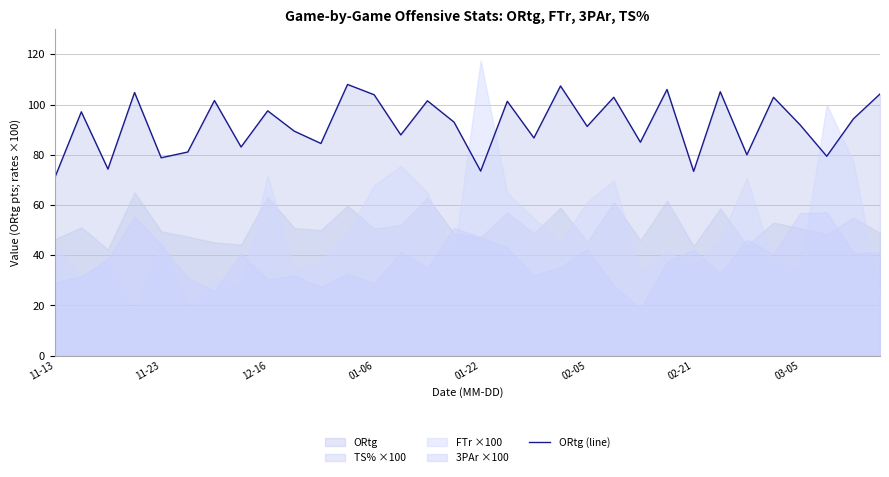

How many values are below 93?

16